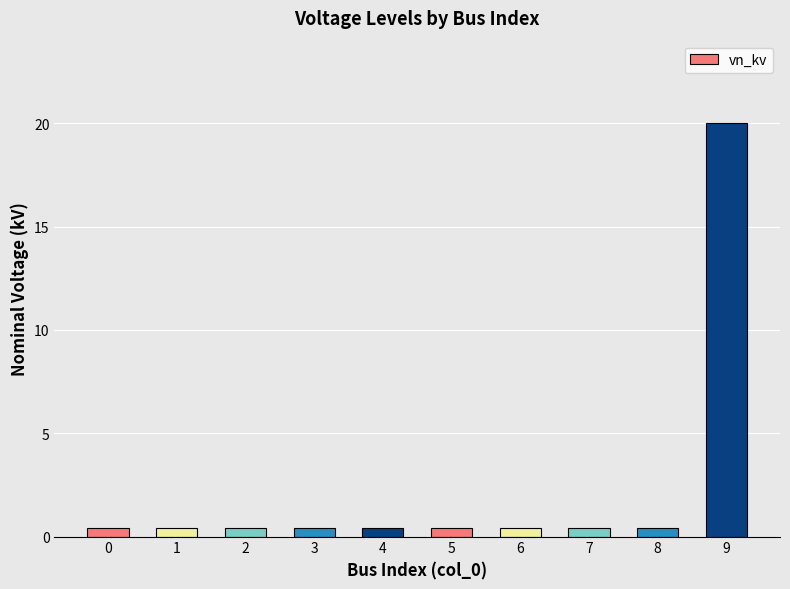

What is the value of the 9th bar from the left?

0.4